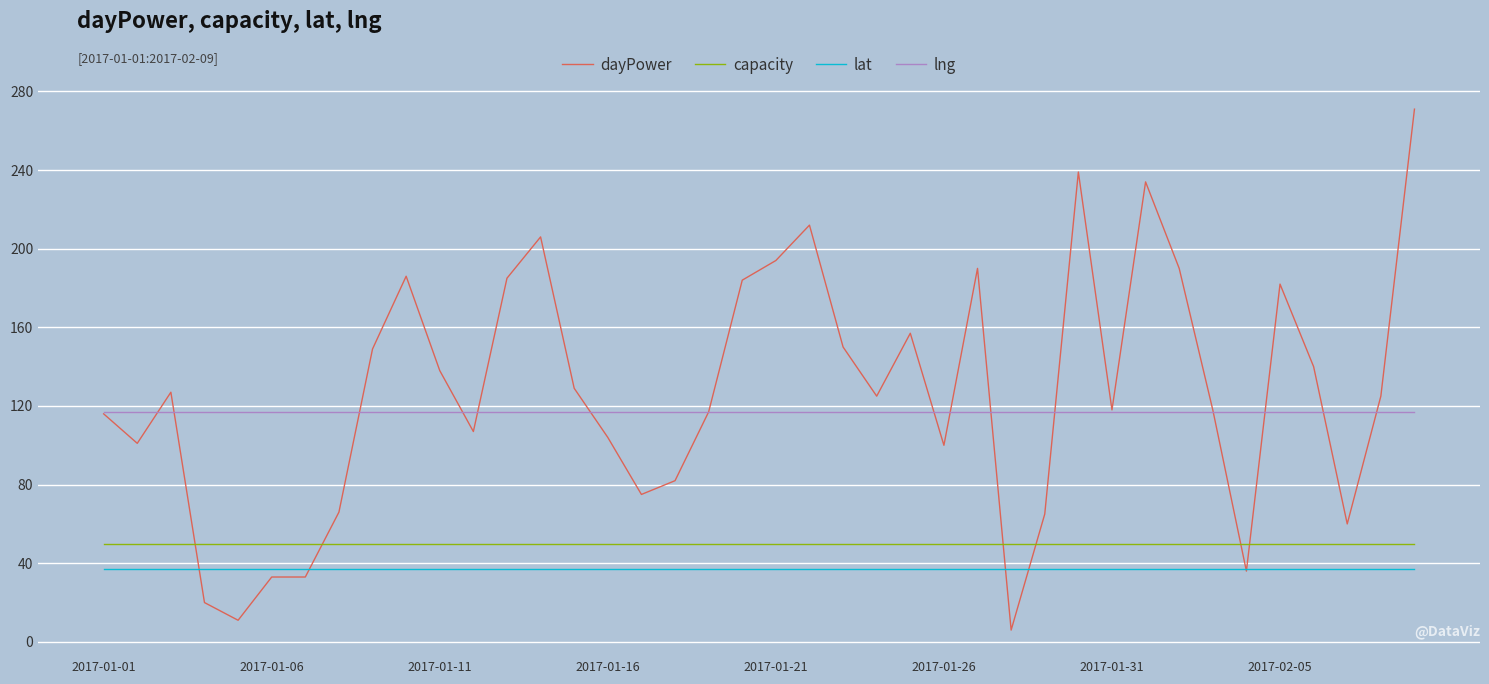

Does the chart display data point markers on the line(s)?

No